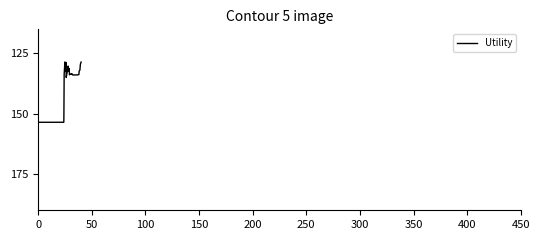

Is this an area chart (filled region under the line)?

No